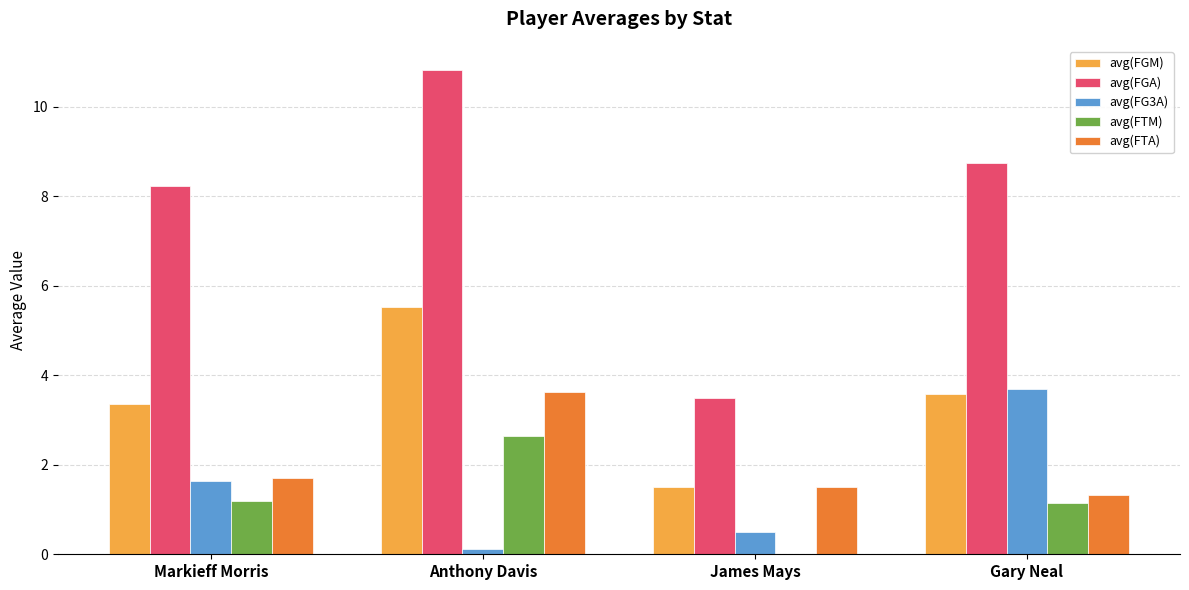

Does the chart contain stacked bars?

No